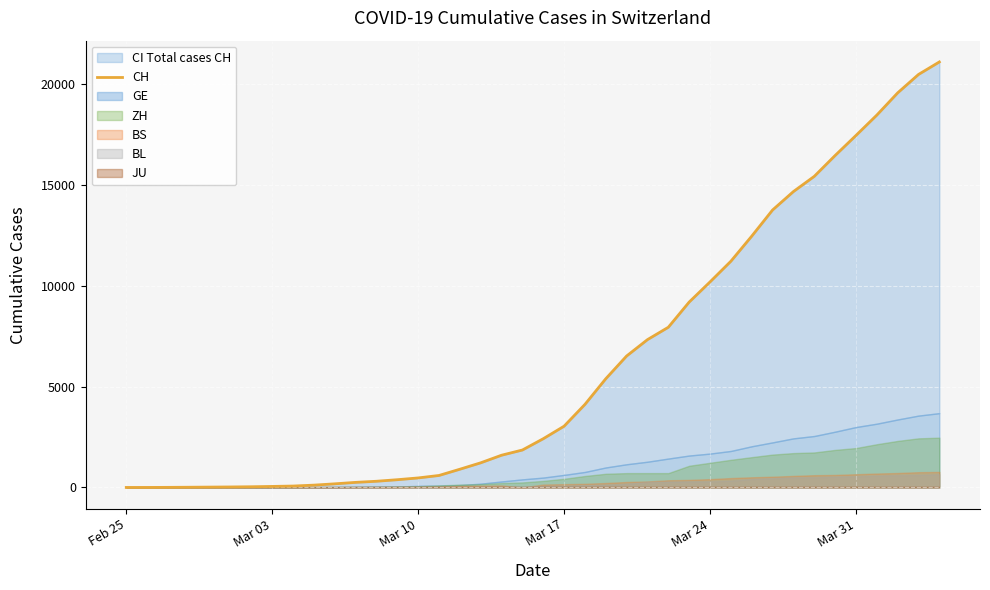

How many values exceed 2415?

19